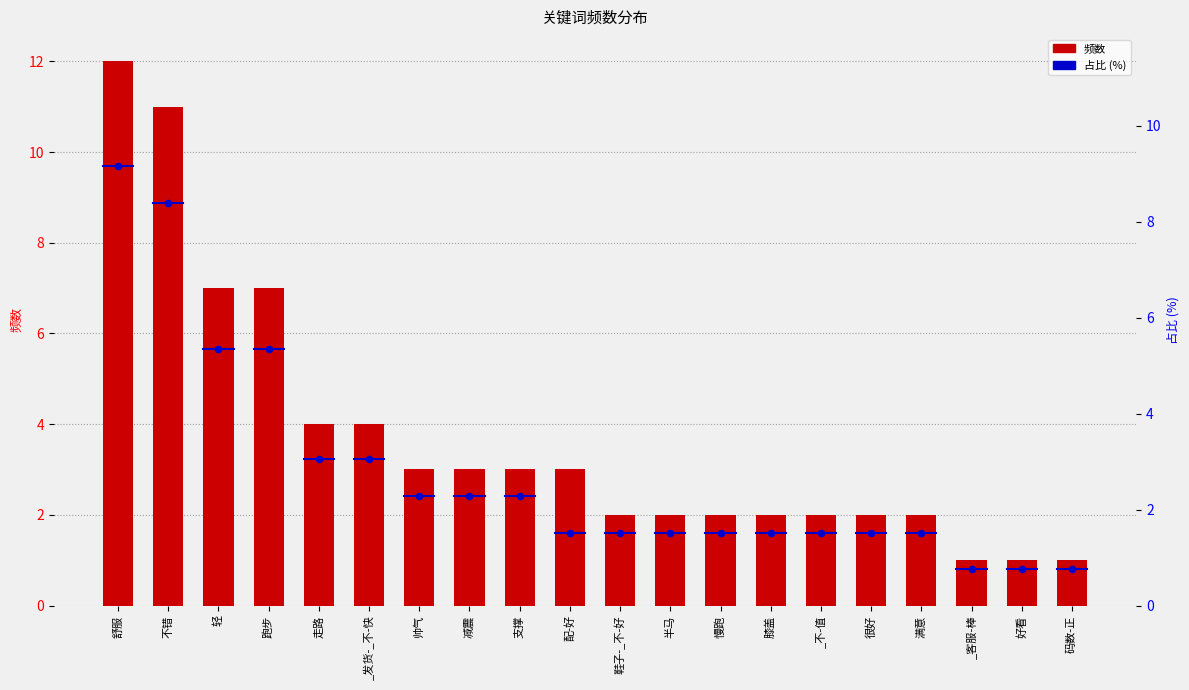

Which series has the largest total across all categories?

频数